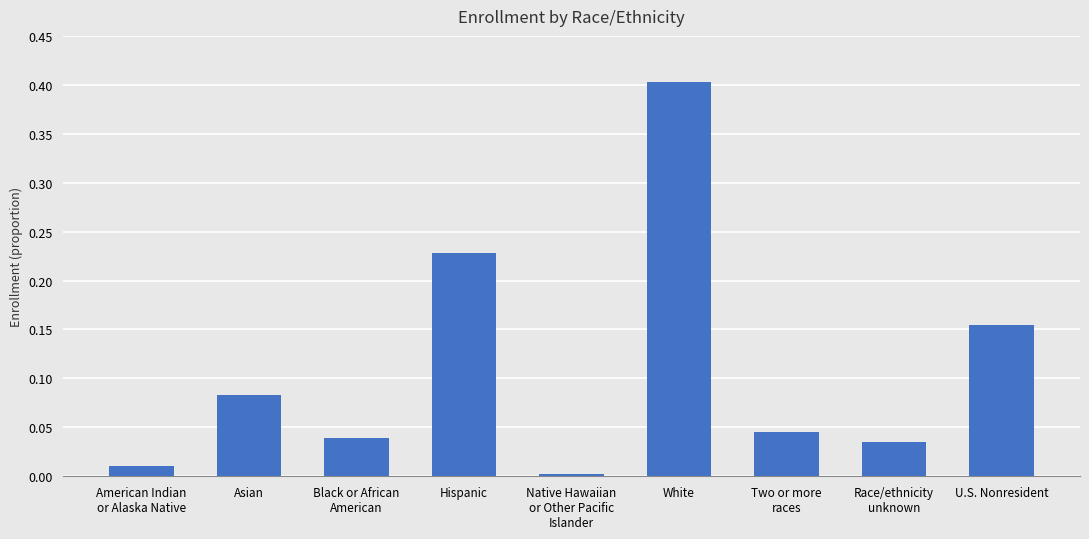

List the labels in order of value, smallest first.

Native Hawaiian
or Other Pacific
Islander, American Indian
or Alaska Native, Race/ethnicity
unknown, Black or African
American, Two or more
races, Asian, U.S. Nonresident, Hispanic, White